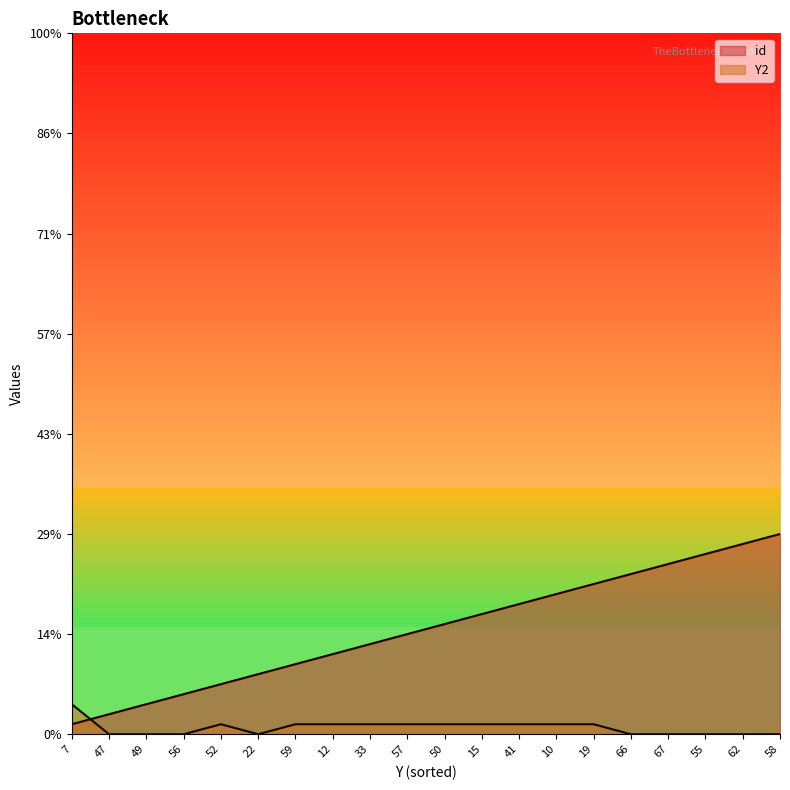

Is it true that id equals 7 at 59?

True